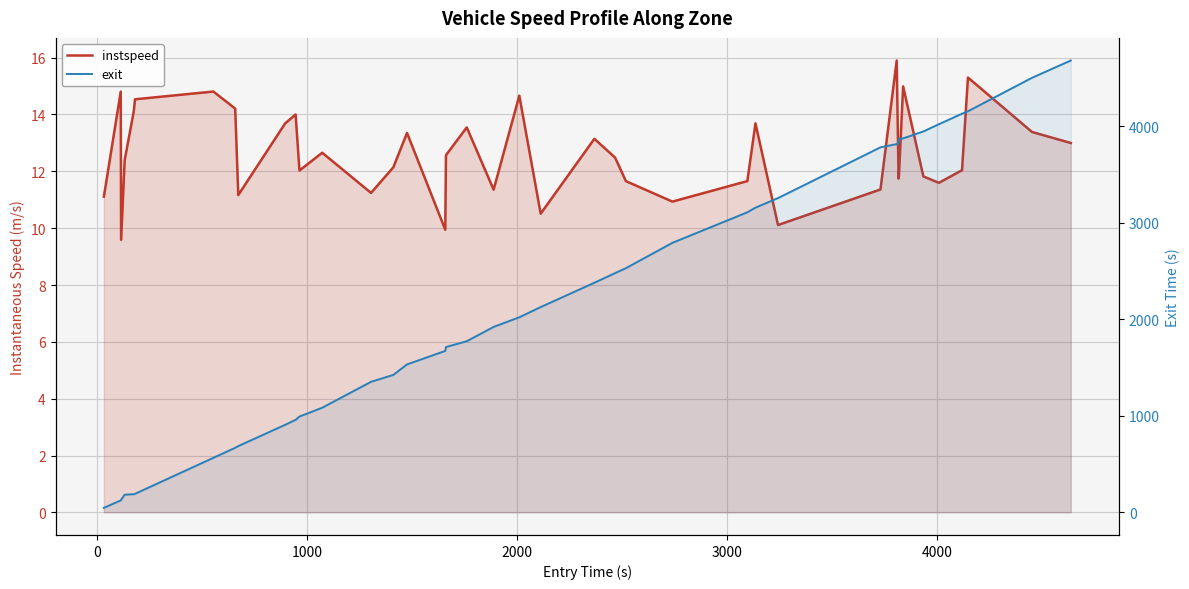

True or false: instspeed and exit intersect in this chart.

False